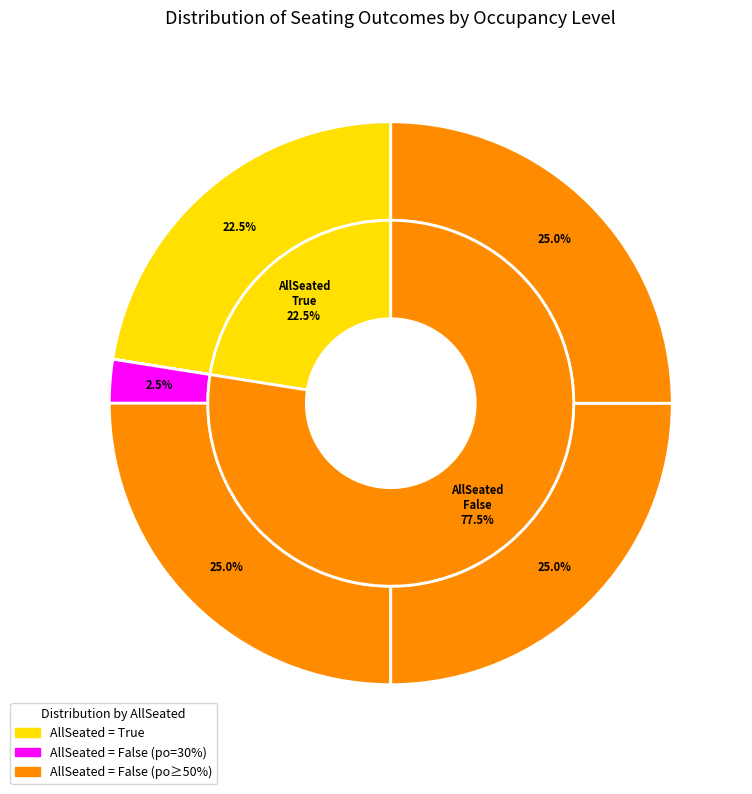

Is it true that False is 66% of the pie?

False